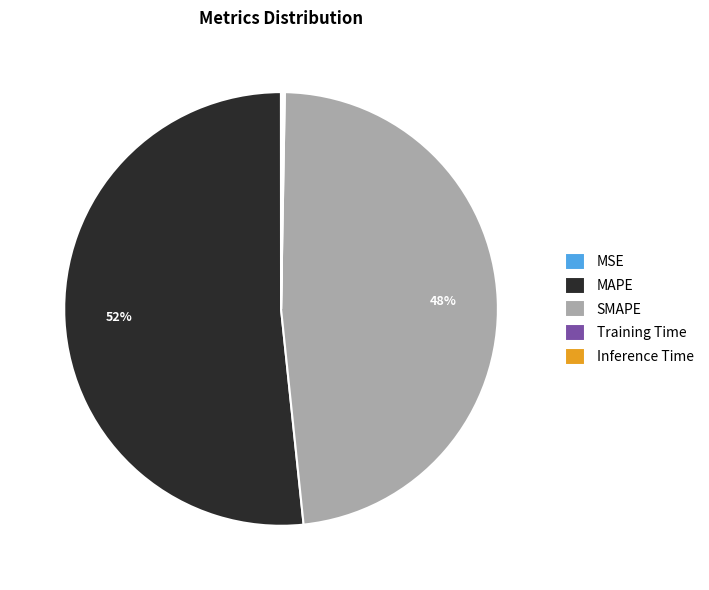

What percentage is the MAPE slice, to the nearest percent?

52%